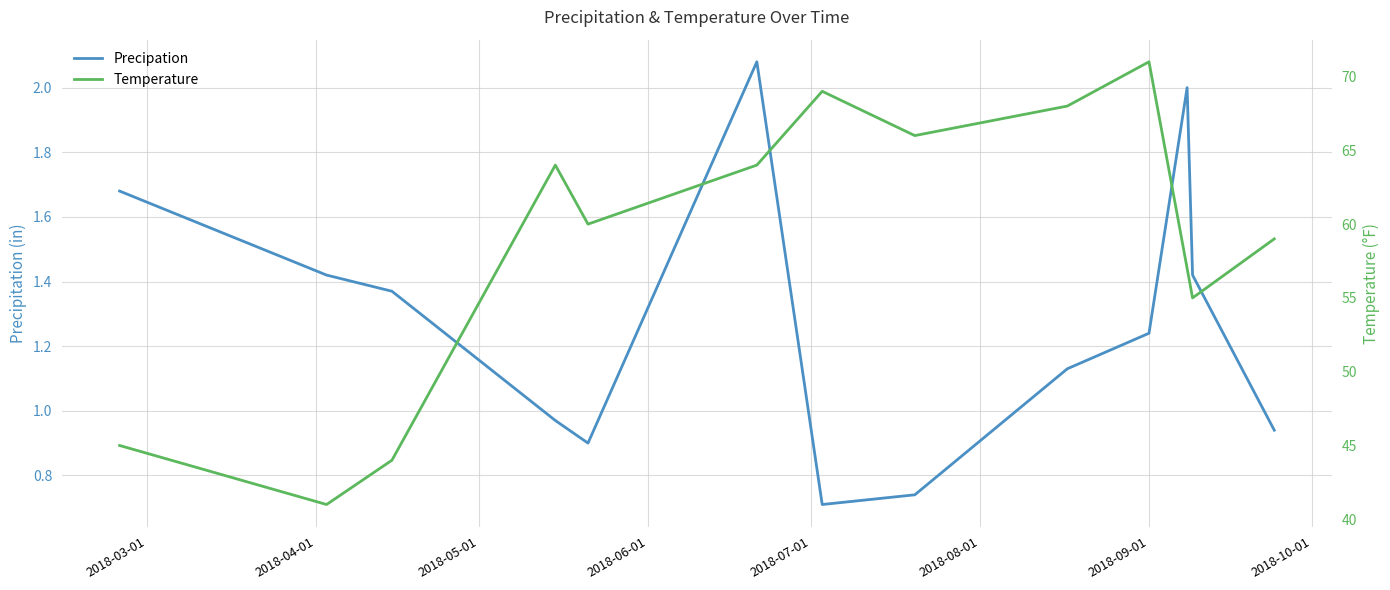

How many series are shown in this chart?

2